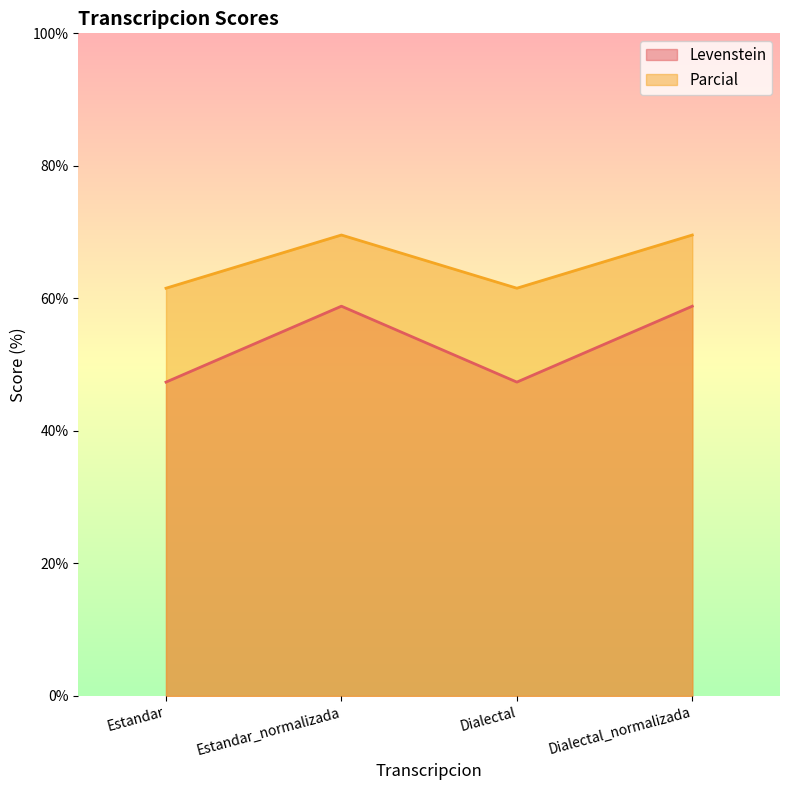

True or false: Levenstein and Parcial cross at least once.

False